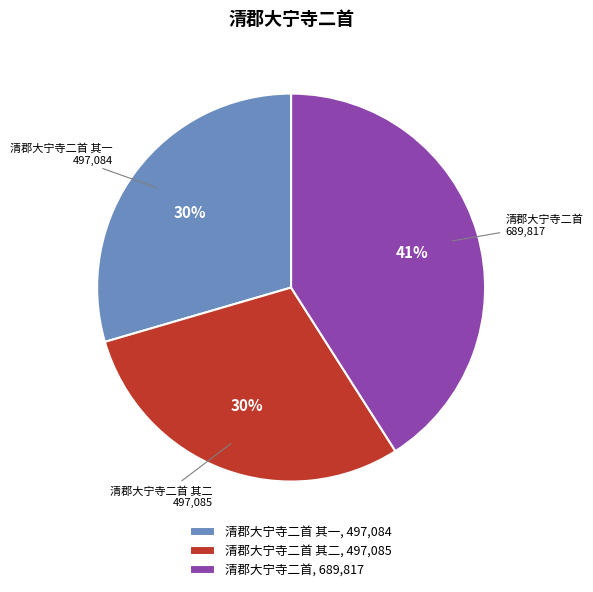

What percentage is the 清郡大宁寺二首, 689,817 slice, to the nearest percent?

41%